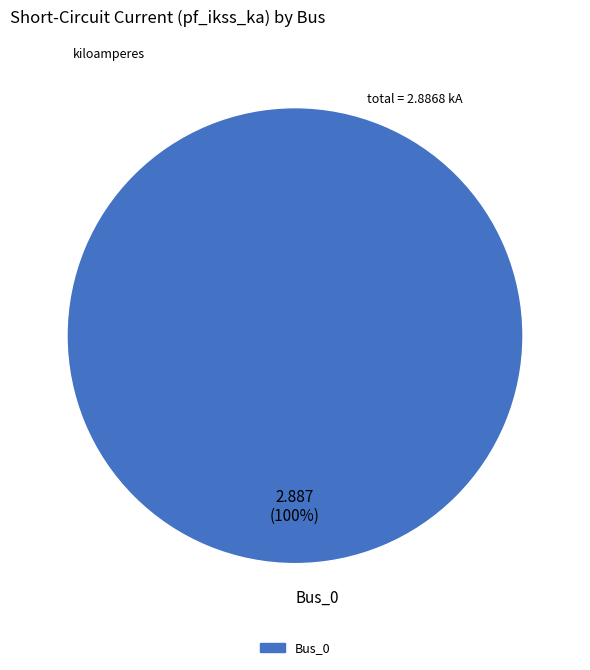

Is there a majority slice in this chart?

Yes